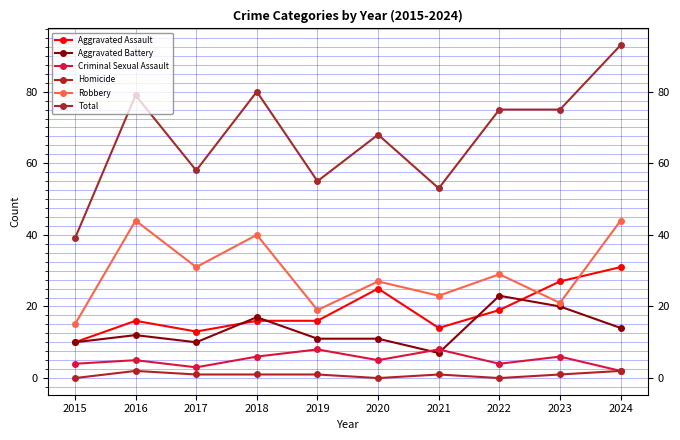

Reading right to left, transcribe all the data shown in this chart.

Aggravated Assault: 2024=31	2023=27	2022=19	2021=14	2020=25	2019=16	2018=16	2017=13	2016=16	2015=10
Aggravated Battery: 2024=14	2023=20	2022=23	2021=7	2020=11	2019=11	2018=17	2017=10	2016=12	2015=10
Criminal Sexual Assault: 2024=2	2023=6	2022=4	2021=8	2020=5	2019=8	2018=6	2017=3	2016=5	2015=4
Homicide: 2024=2	2023=1	2022=0	2021=1	2020=0	2019=1	2018=1	2017=1	2016=2	2015=0
Robbery: 2024=44	2023=21	2022=29	2021=23	2020=27	2019=19	2018=40	2017=31	2016=44	2015=15
Total: 2024=93	2023=75	2022=75	2021=53	2020=68	2019=55	2018=80	2017=58	2016=79	2015=39